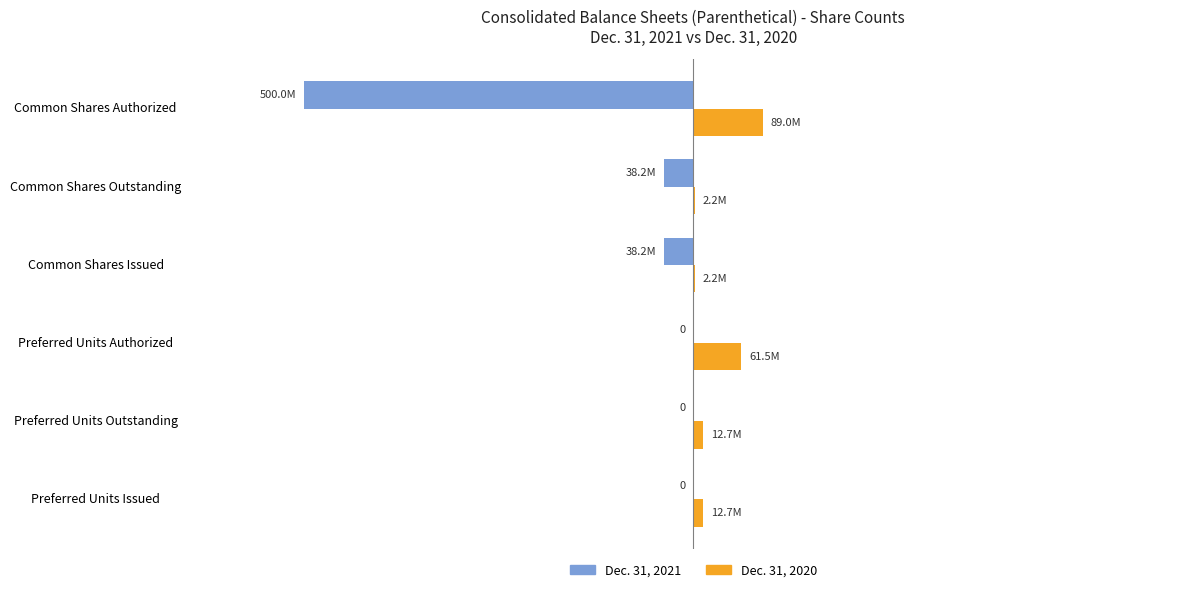

What are all the series names shown in the legend?

Dec. 31, 2021, Dec. 31, 2020